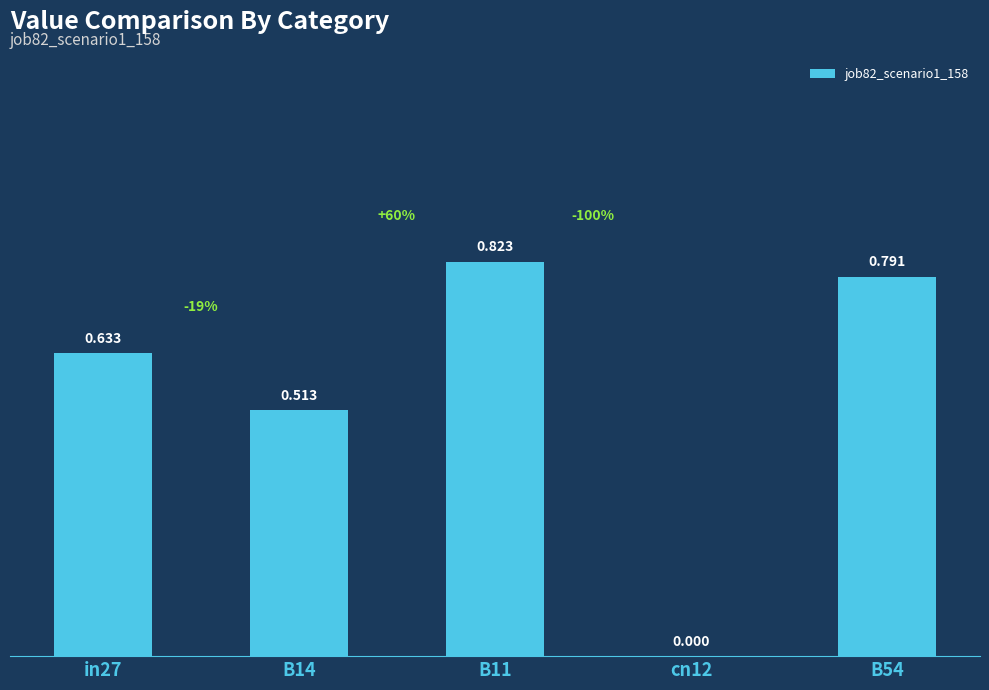

Rank the categories by value from highest to lowest.

B11, B54, in27, B14, cn12